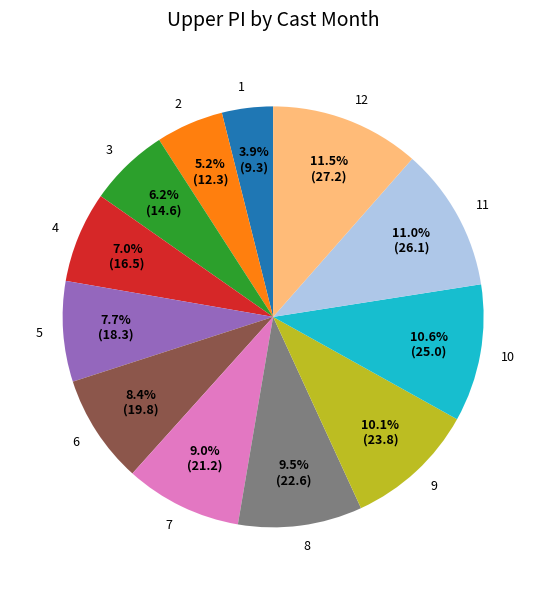

The 1 slice represents 4% of the pie. True or false?

True